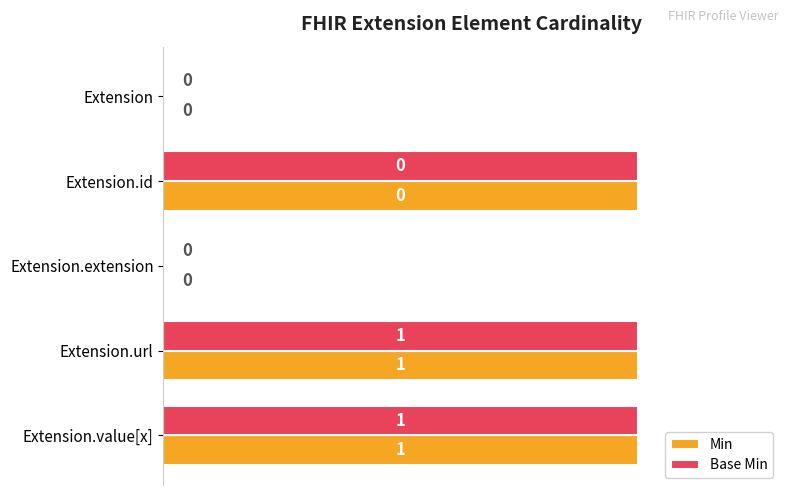

True or false: Base Min has a value of 1 at Extension.extension.

False